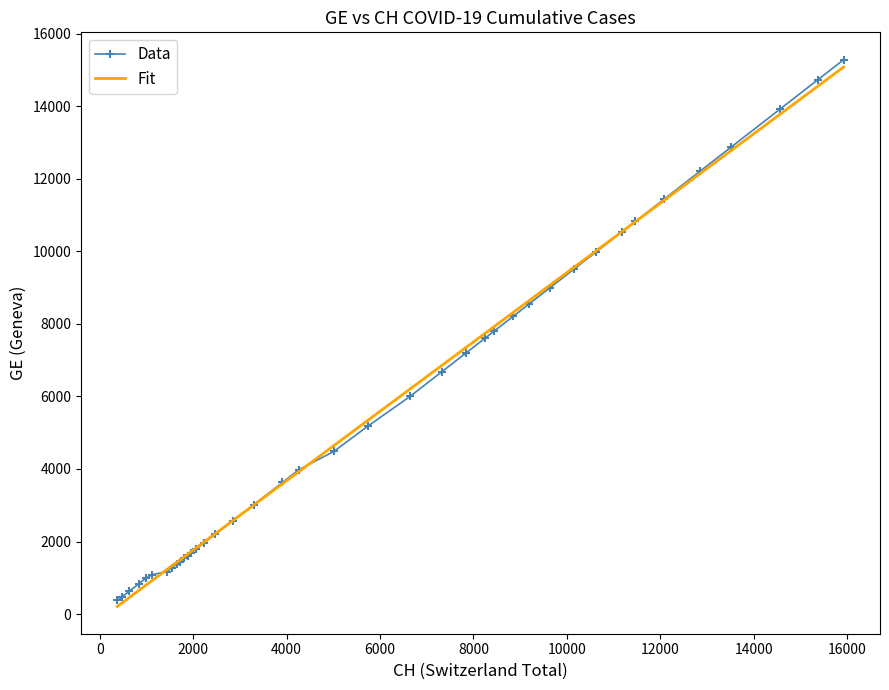

What is the lowest value of the Data series?

375.0